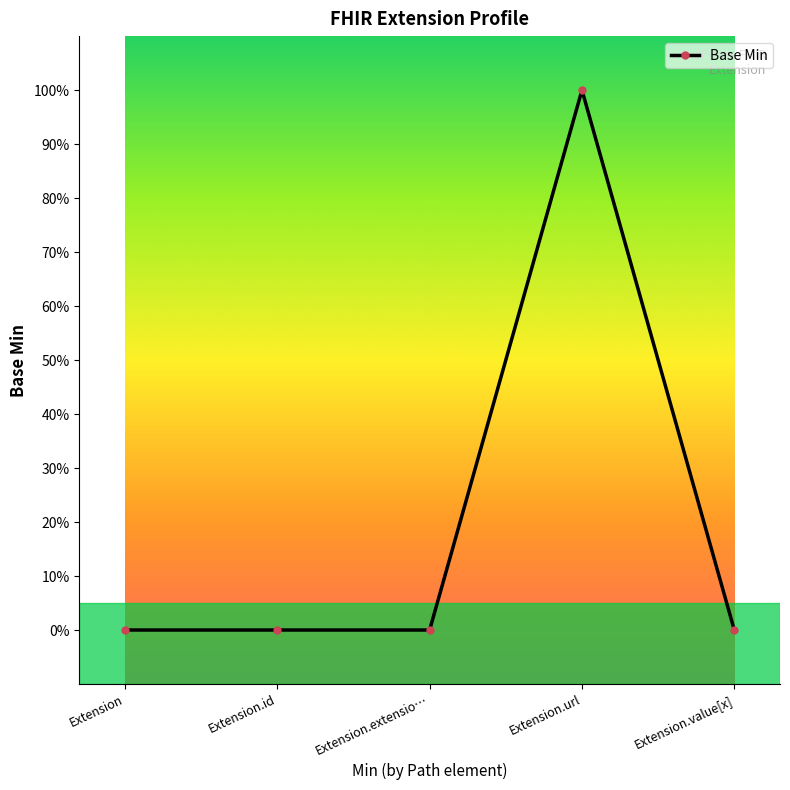

How many lines are shown in the chart?

1